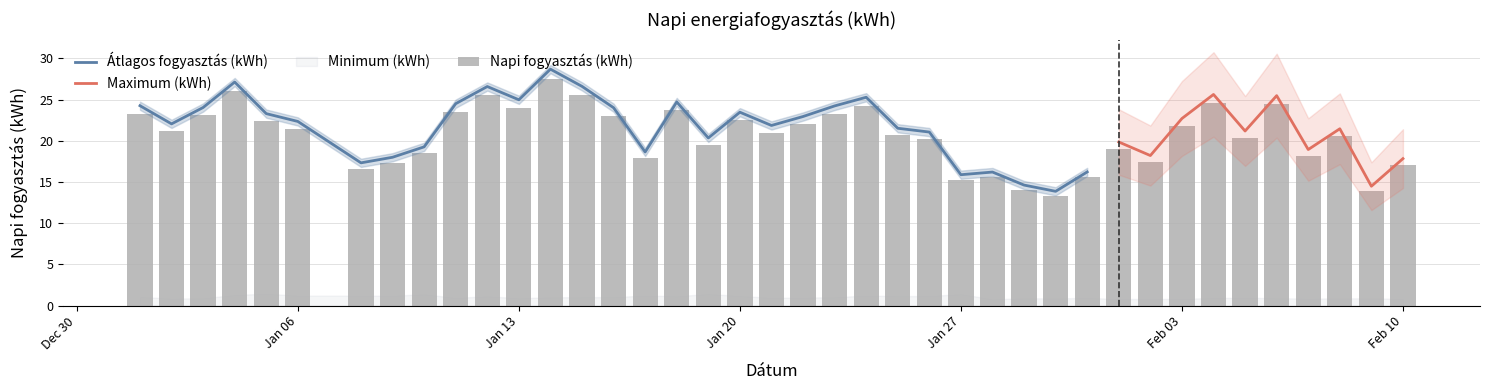

Which series changed the most between 2025-01-01 and 2025-01-22?

Napi fogyasztás (kWh)